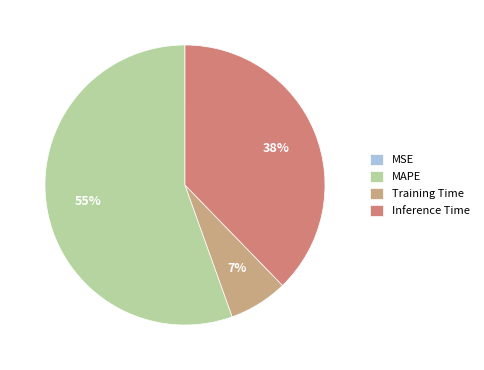

To the nearest percent, what is the average slice percentage?

25%